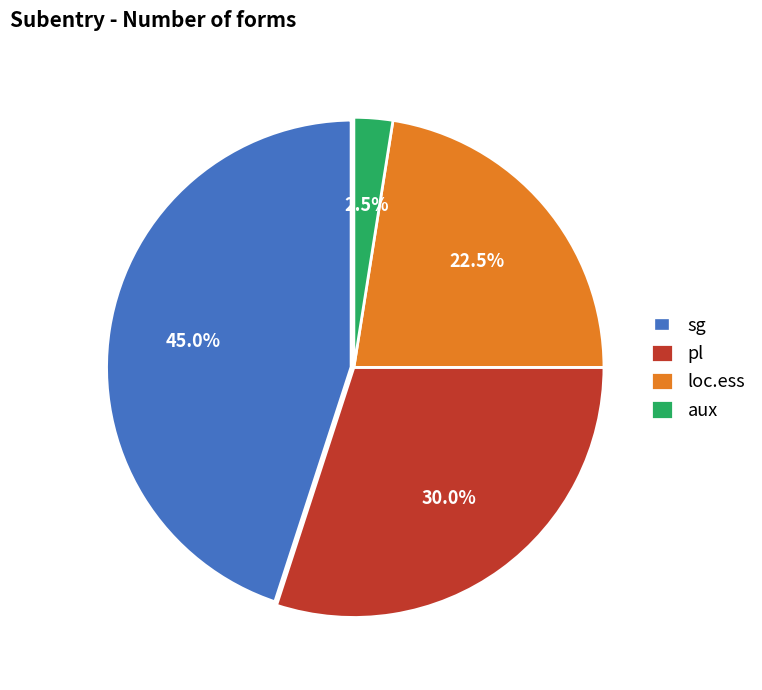

Does aux account for over 50% of the chart?

No